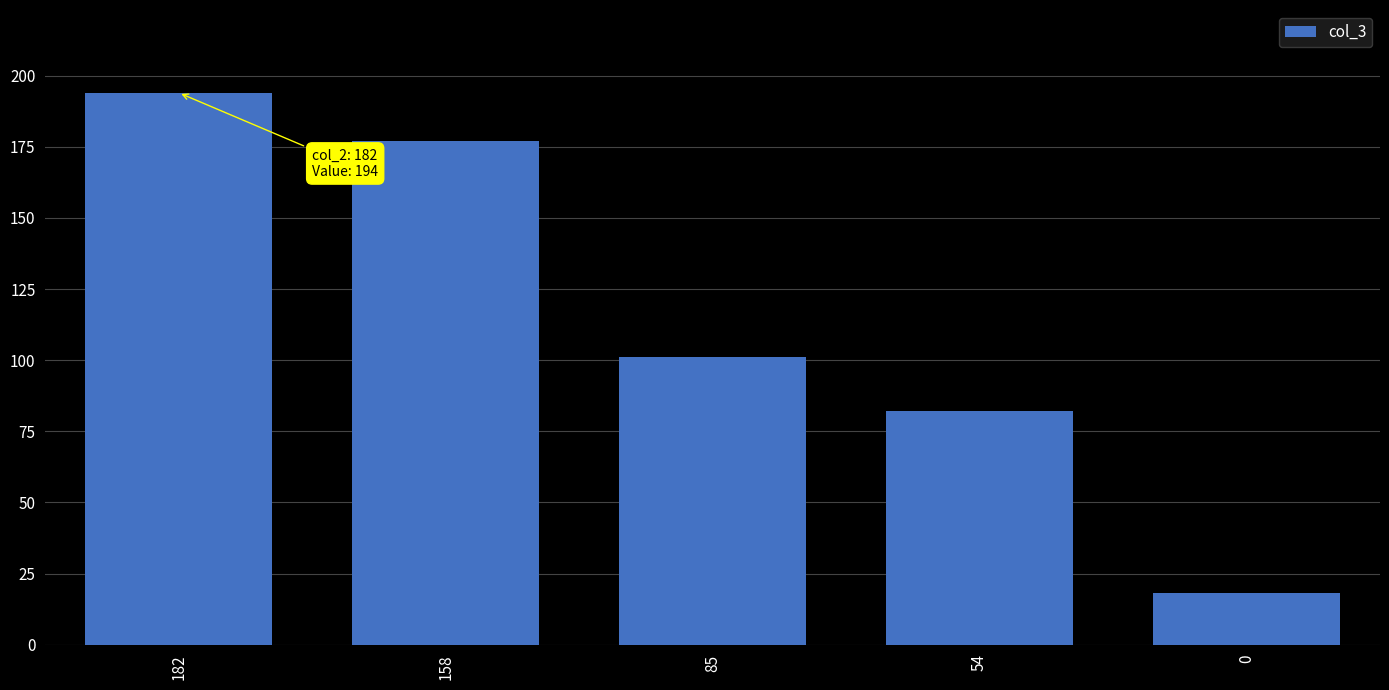

What is the sum of the values at 158 and 54?

259